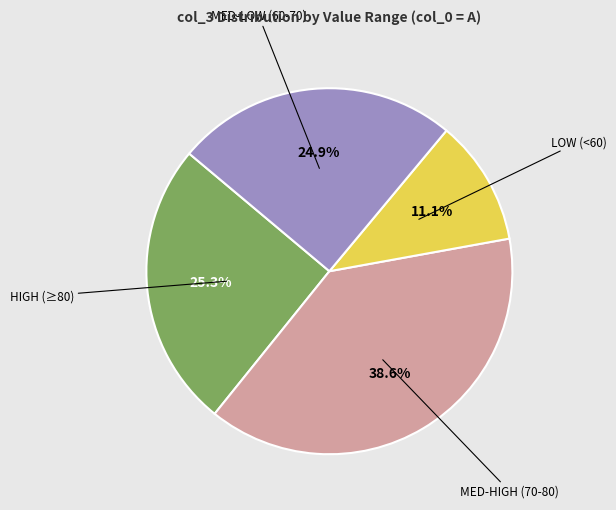

Does any single category account for the majority?

No